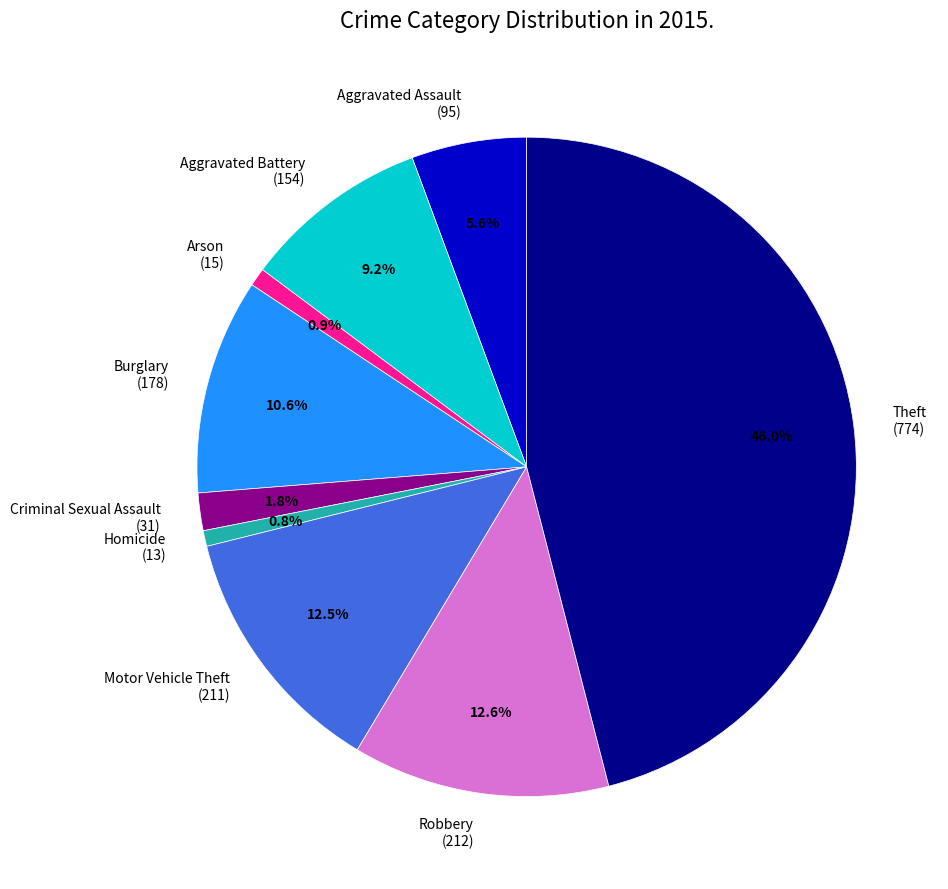

True or false: Criminal Sexual Assault accounts for 10% of the total.

False